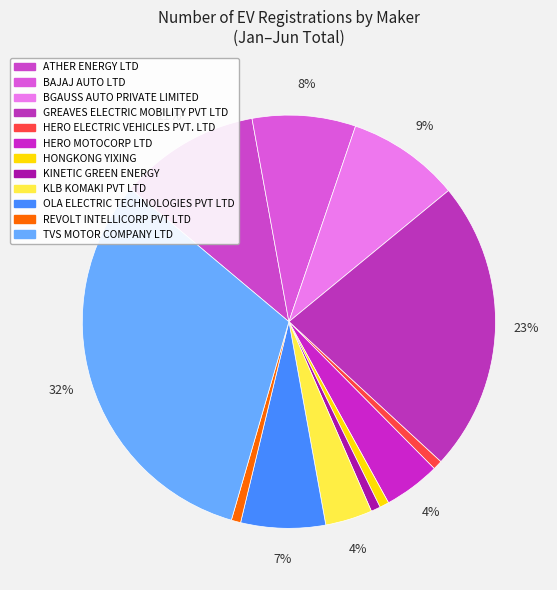

How many segments does this pie chart have?

12